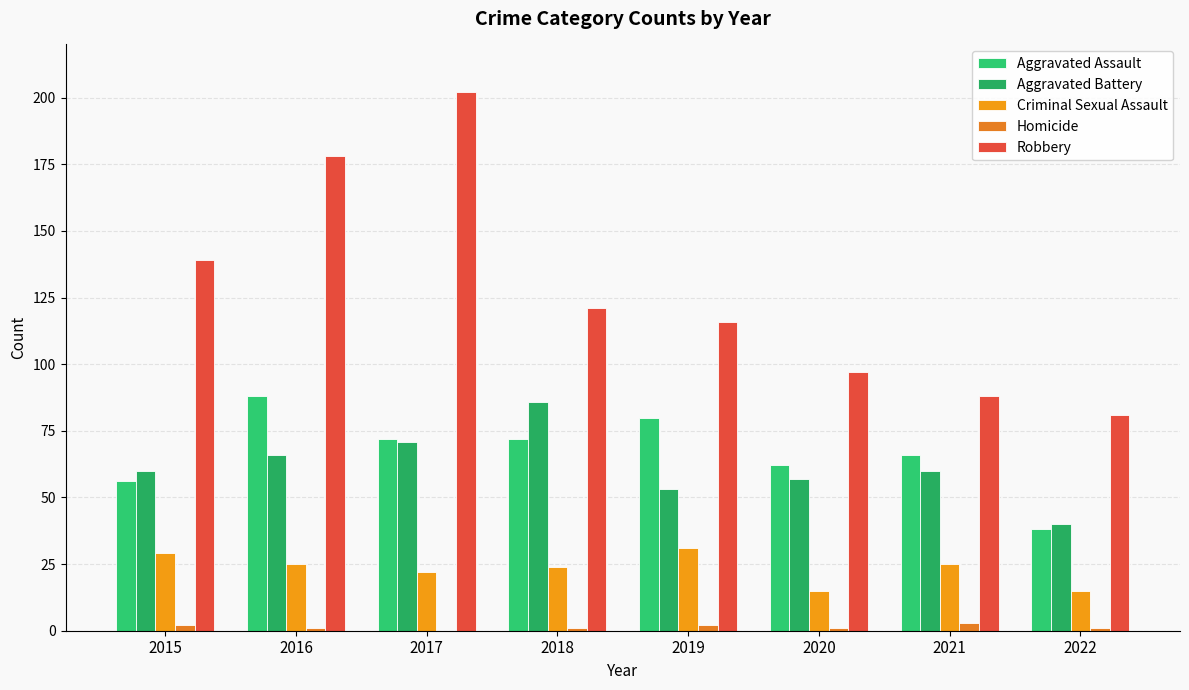

Which series has the largest total across all categories?

Robbery